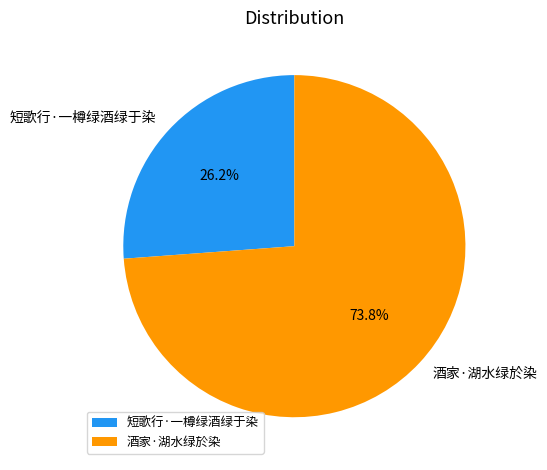

How many slices are in this pie chart?

2